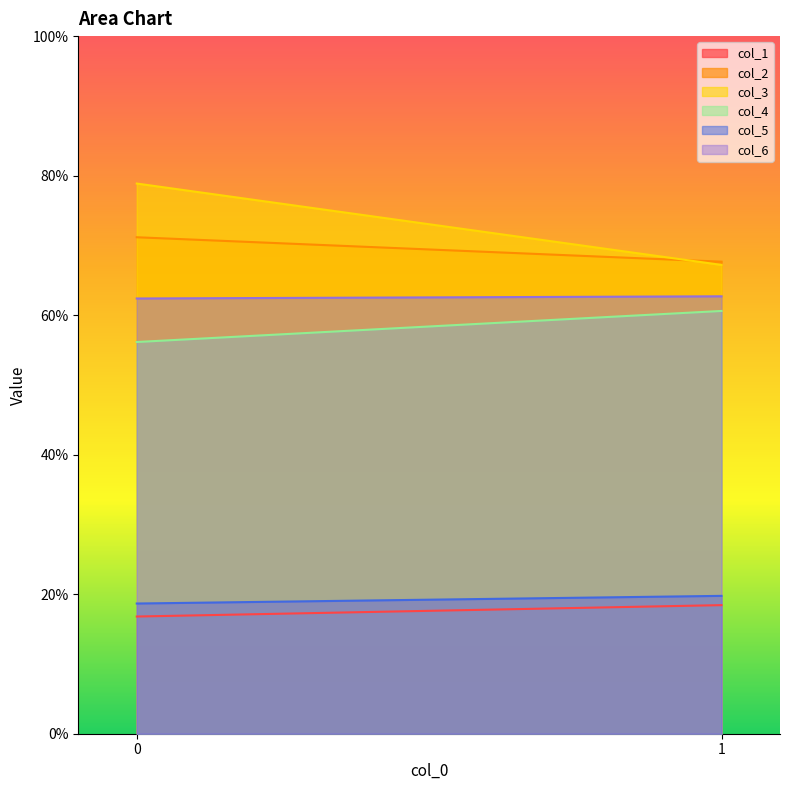

What are all the series names shown in the legend?

col_1, col_2, col_3, col_4, col_5, col_6